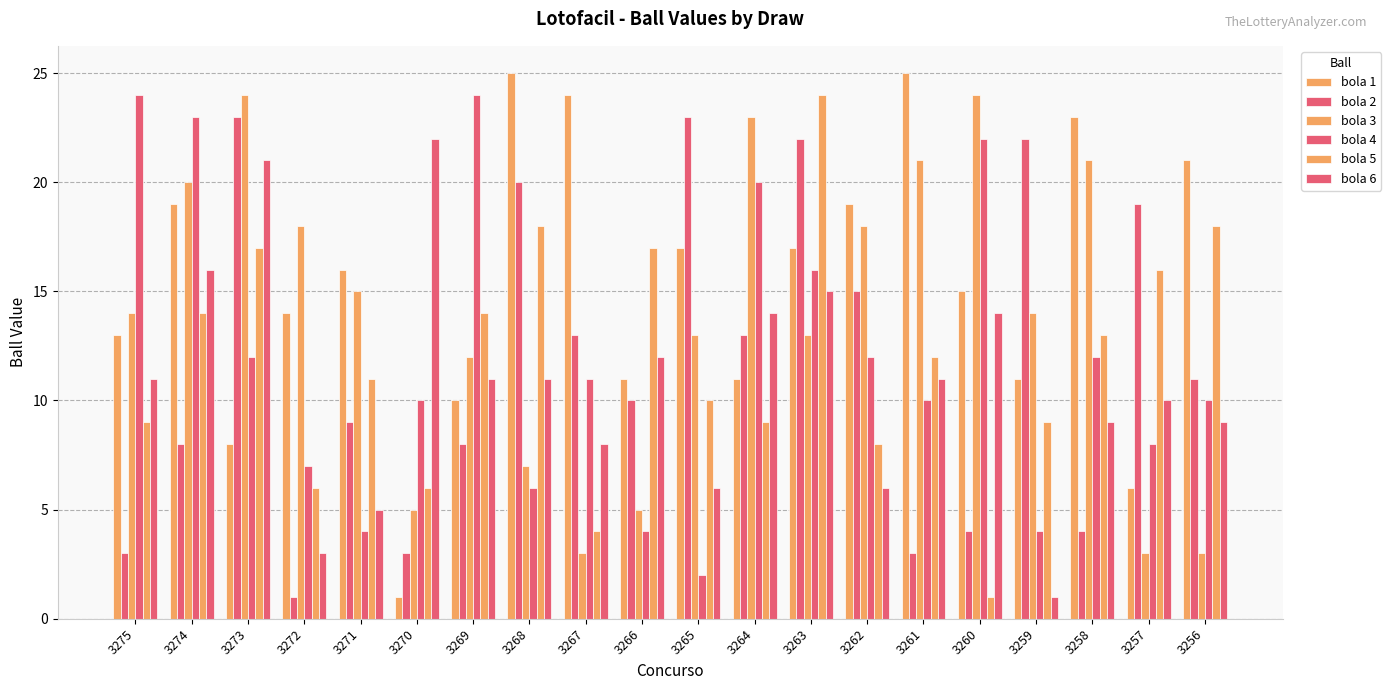

What is the difference between the bola 4 values at 3267 and 3259?

7